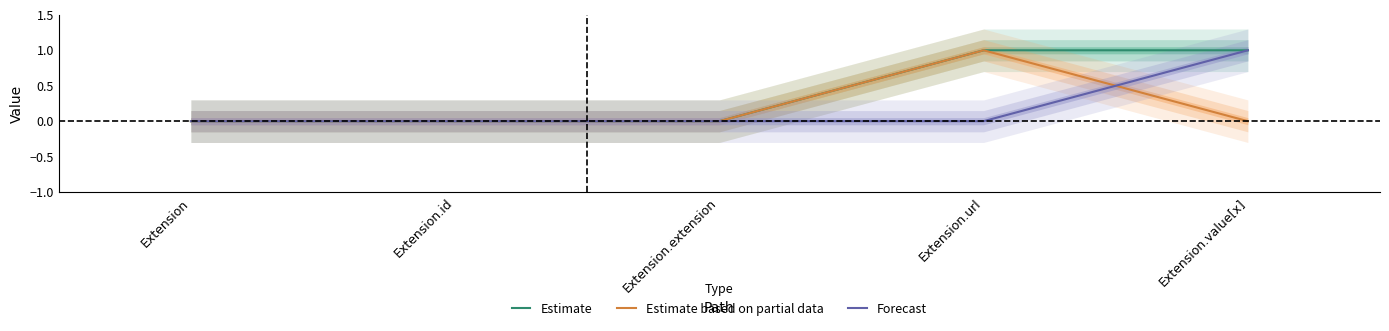

Is this an area chart (filled region under the line)?

No